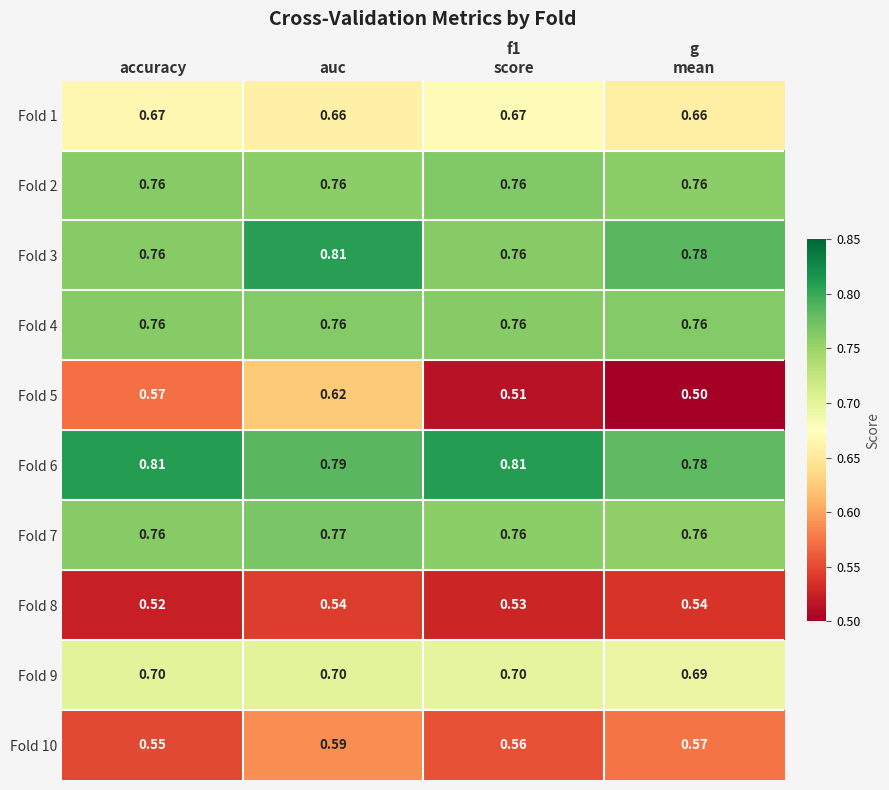

Which series has the largest total across all categories?

Fold 6